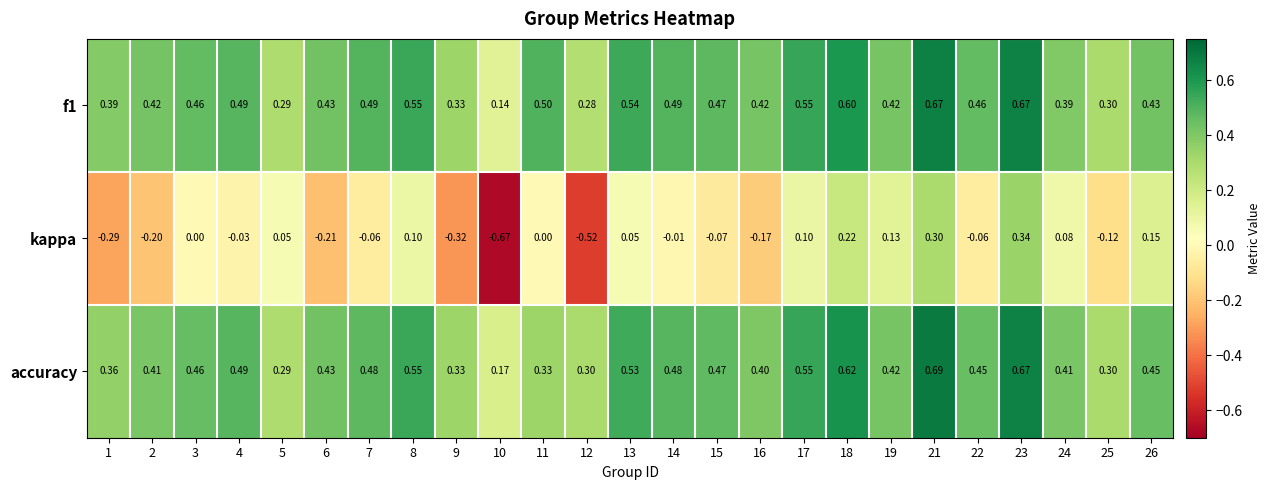

Between 2 and 24, which series saw the biggest shift?

kappa